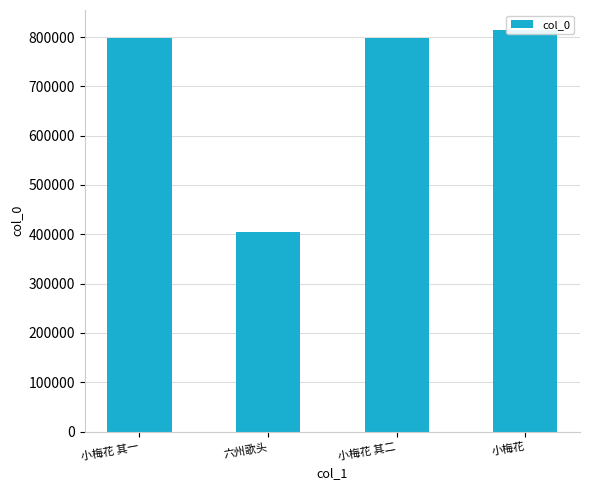

Reading right to left, extract all data points from this chart.

814144	798088	404854	798087